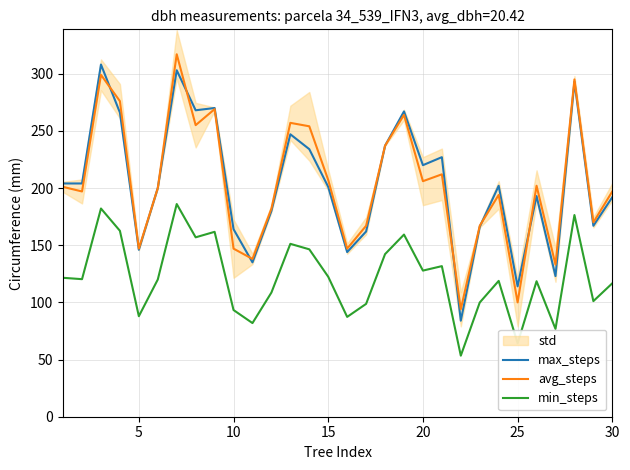

True or false: min_steps and max_steps intersect in this chart.

False